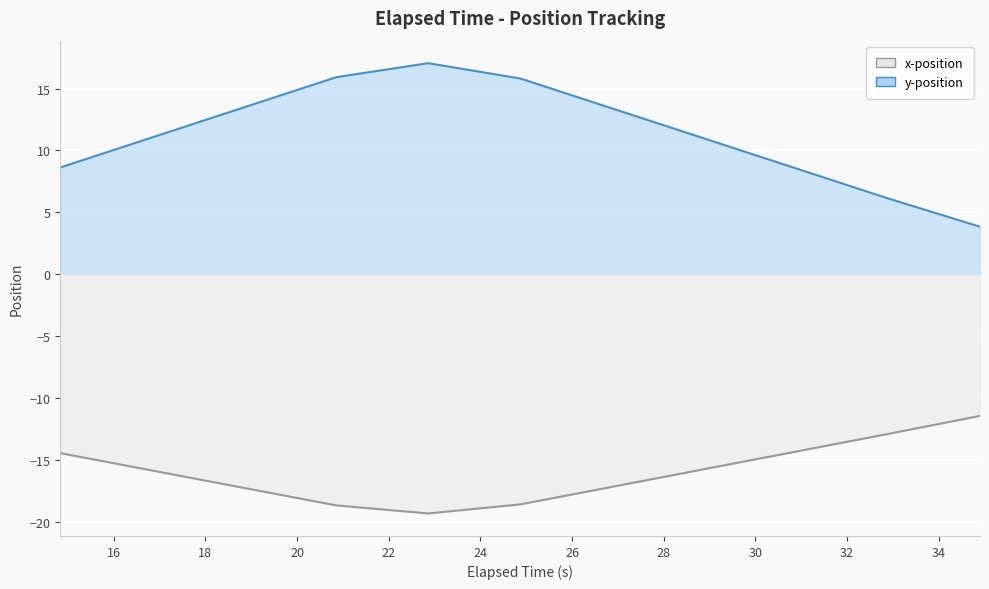

At which label is x-position closest to -15?

14.83325